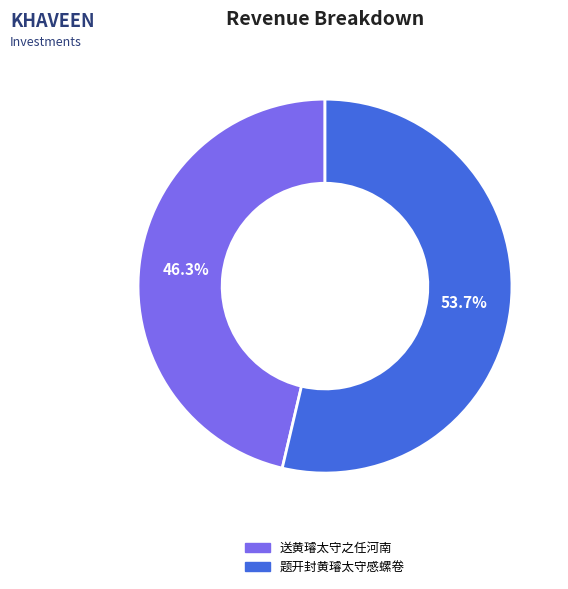

What percentage do 送黄璿太守之任河南 and 题开封黄璿太守感螺卷 together represent?

100.0%